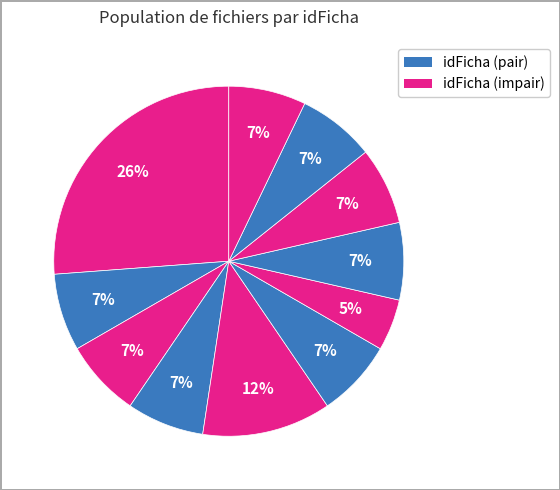

To the nearest percent, what is the difference between the largest and smallest slice percentages?

21%